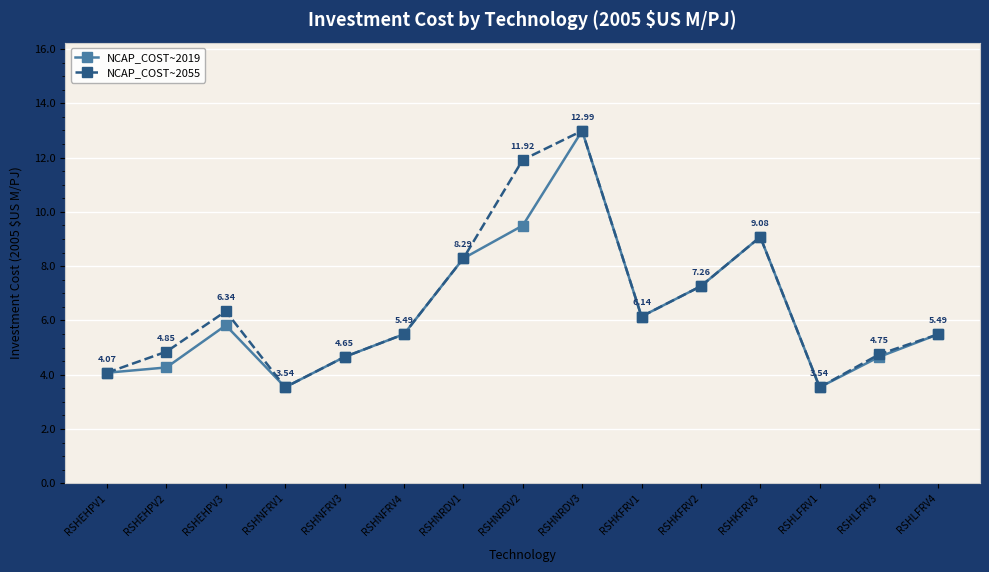

What is the difference between the maximum and minimum values in the NCAP_COST~2055 series?

9.4